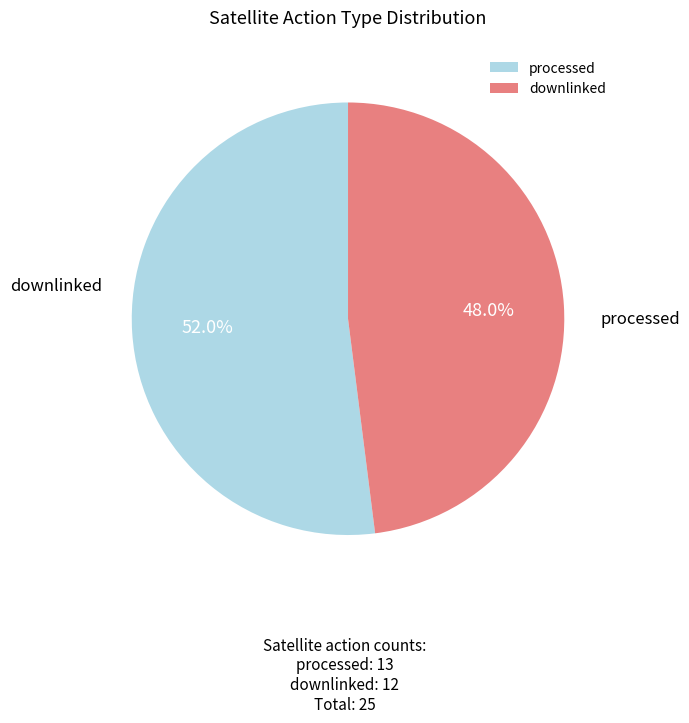

Which category has the biggest portion of the pie?

processed